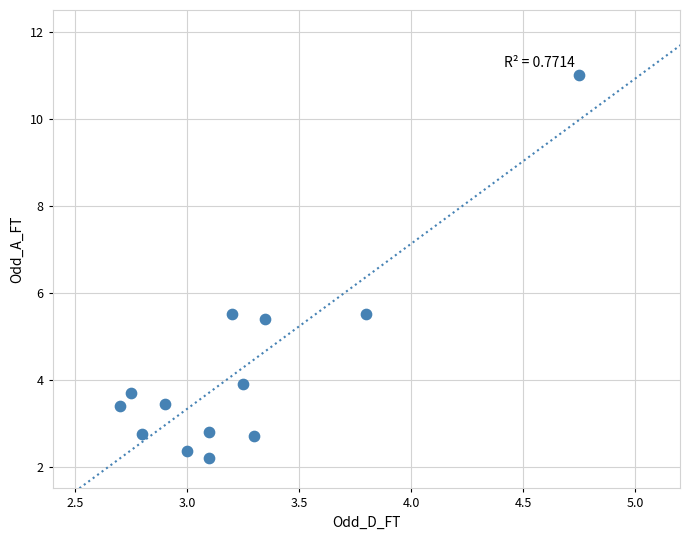

What is the range of X values (max minus min)?

2.0